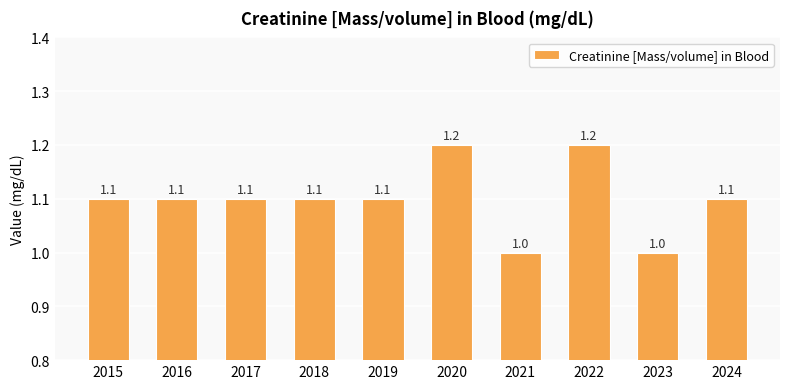

What is the difference between the maximum and second lowest values?

0.2